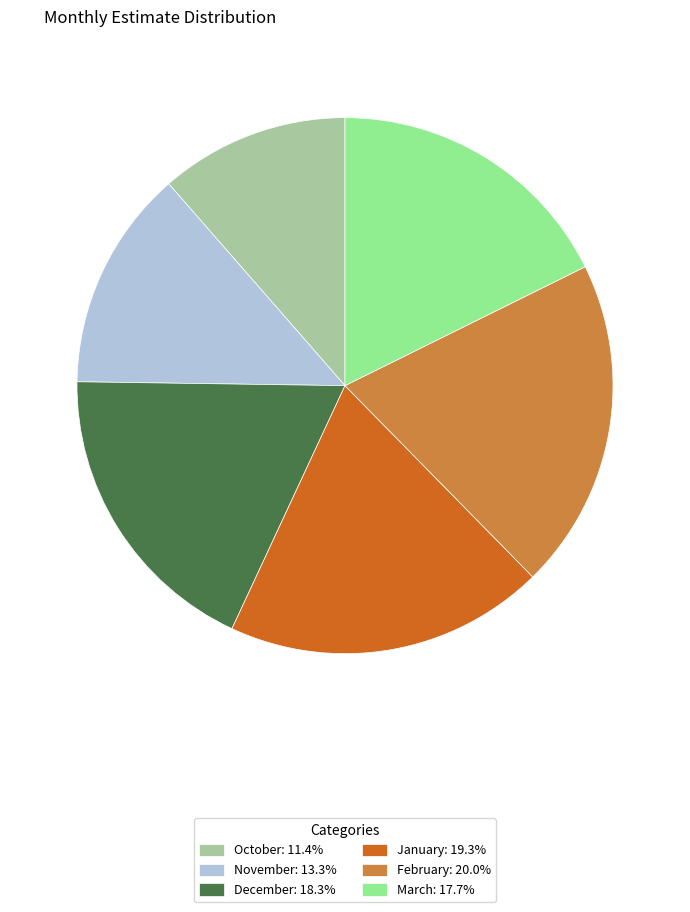

Does December: 18.3% represent more than half of the total?

No